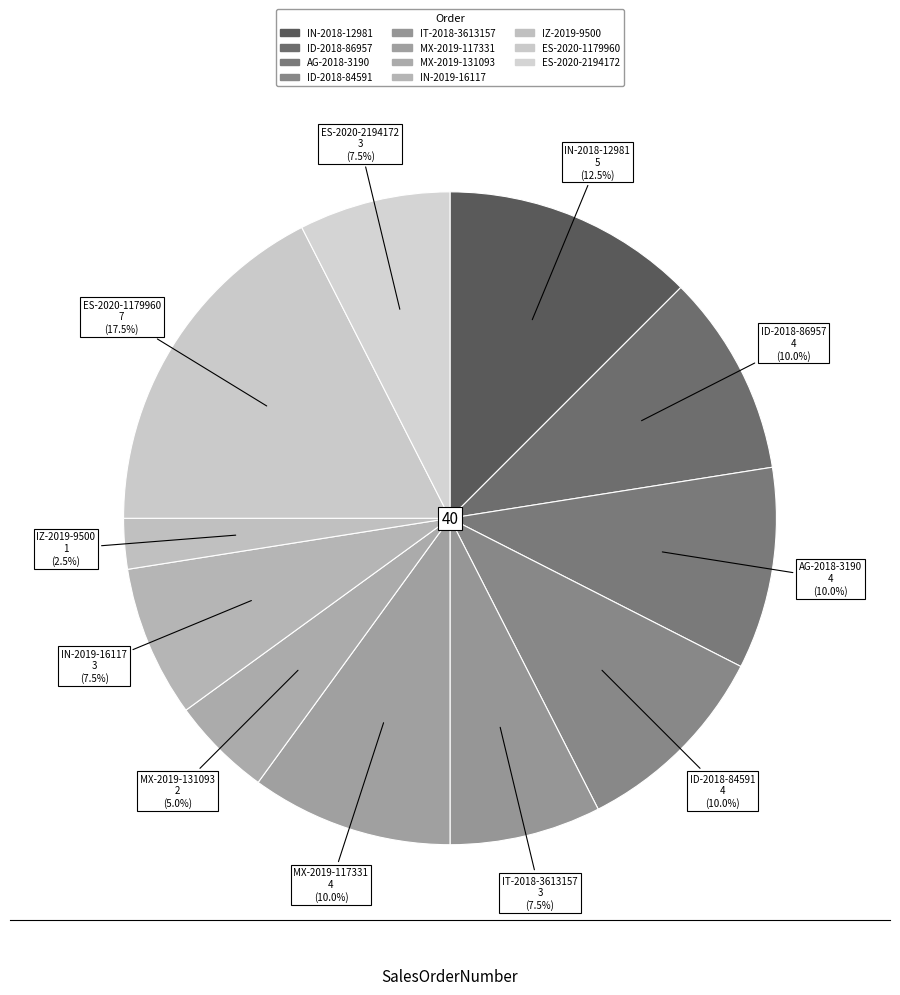

To the nearest percent, what is the difference between the largest and smallest slice percentages?

15%